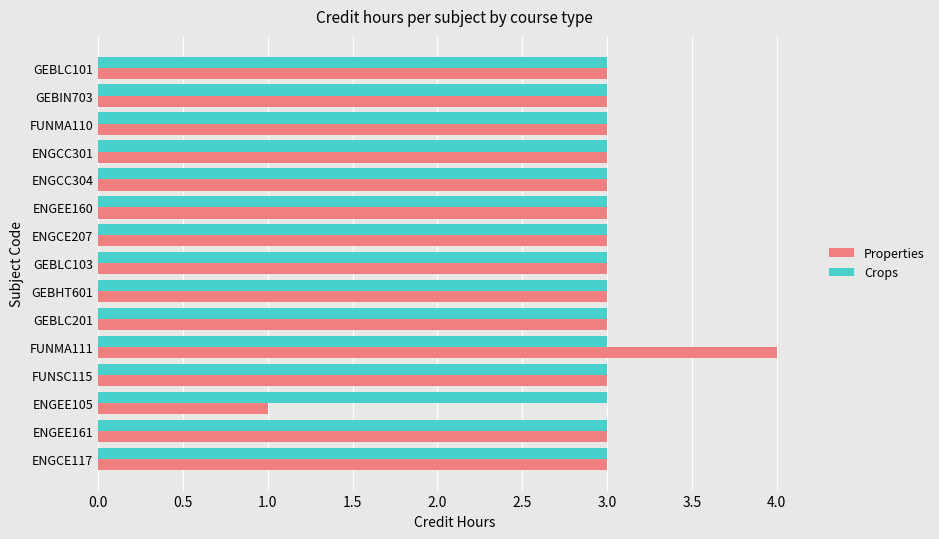

Rank the series by their maximum value, from highest to lowest.

Properties, Crops